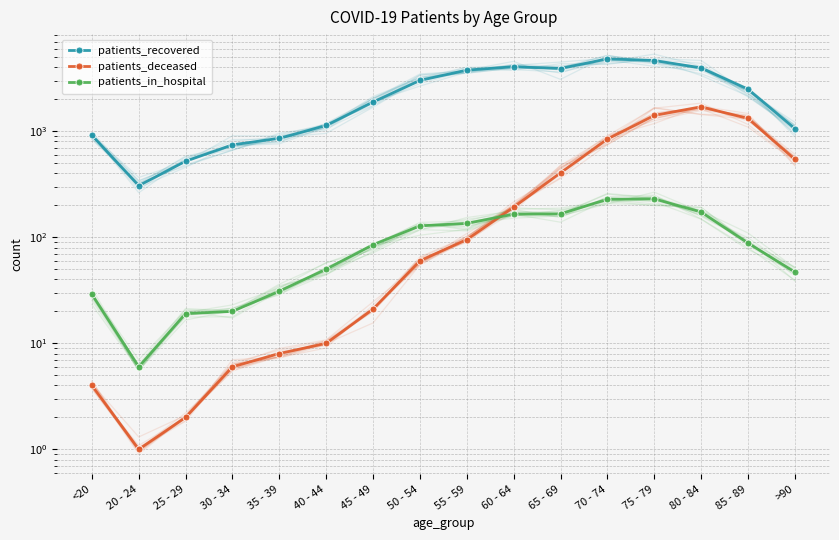

How many lines are shown in the chart?

3